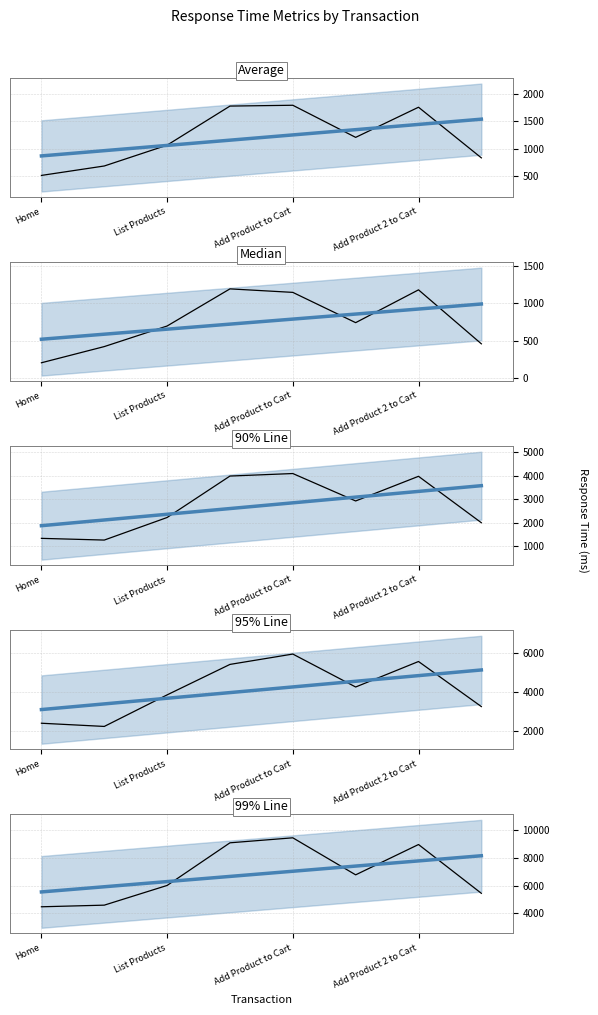

How many data points in 90% Line are less than 2933?

4